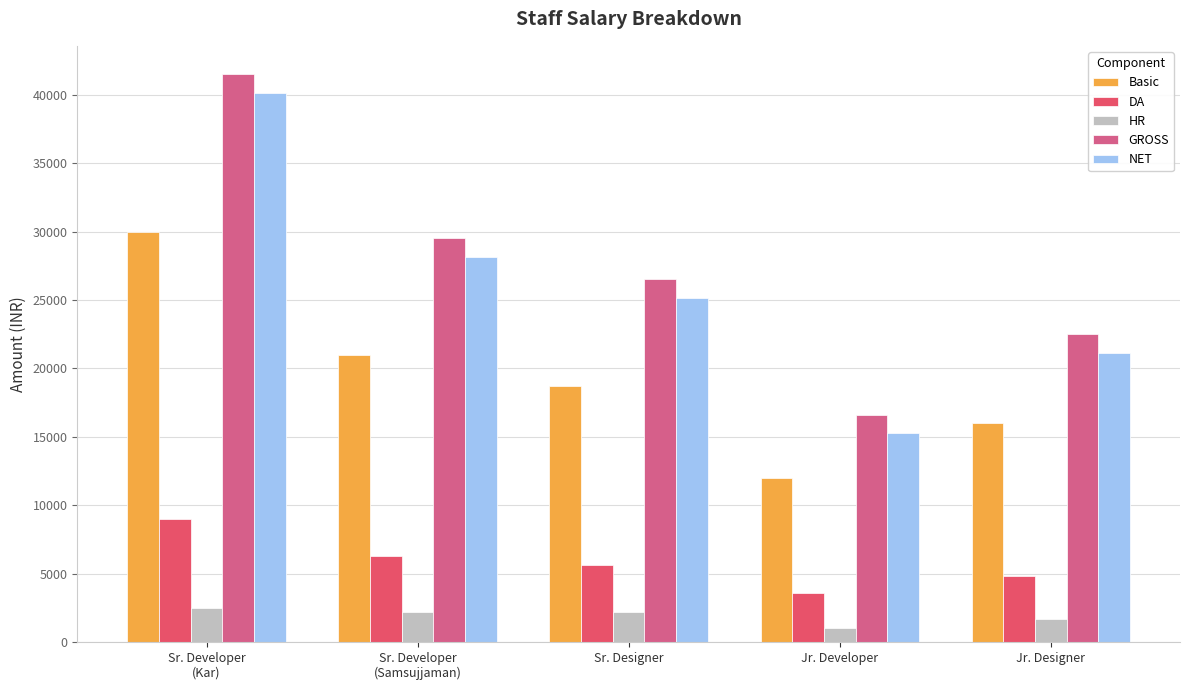

Which series has the largest range (max minus min)?

GROSS